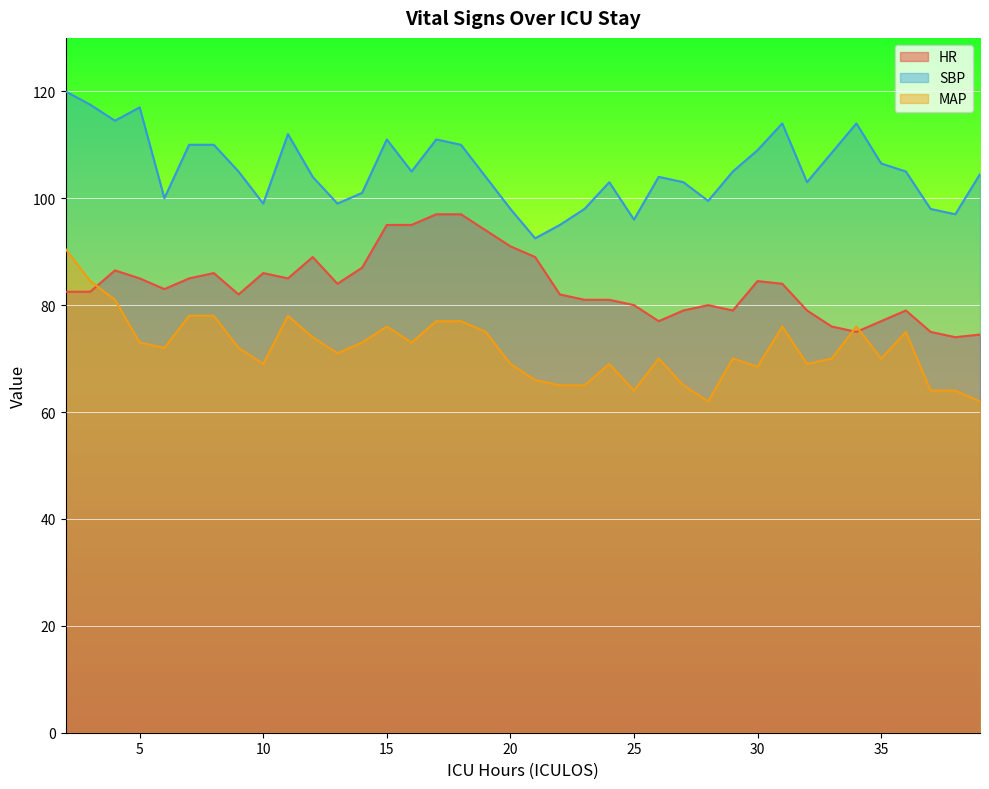

What is the total value across all series at 18?

284.0